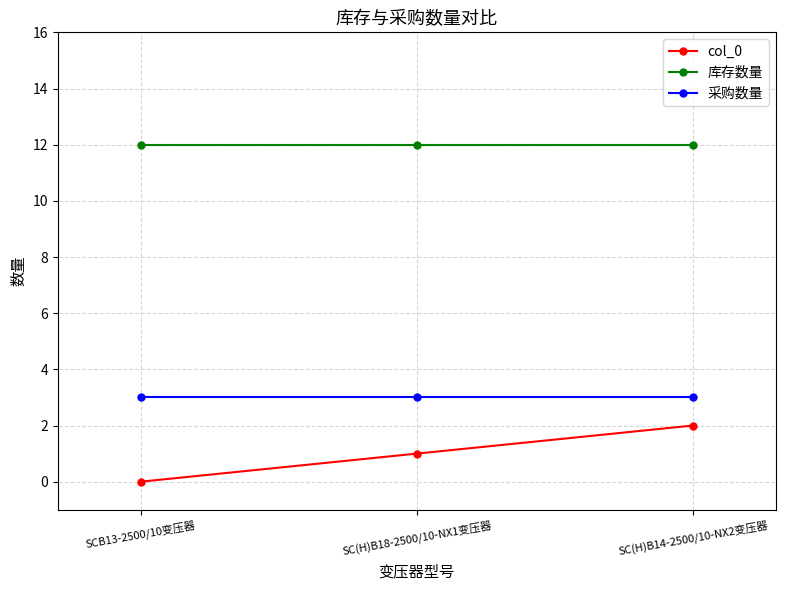

Which series has the widest spread of values?

col_0